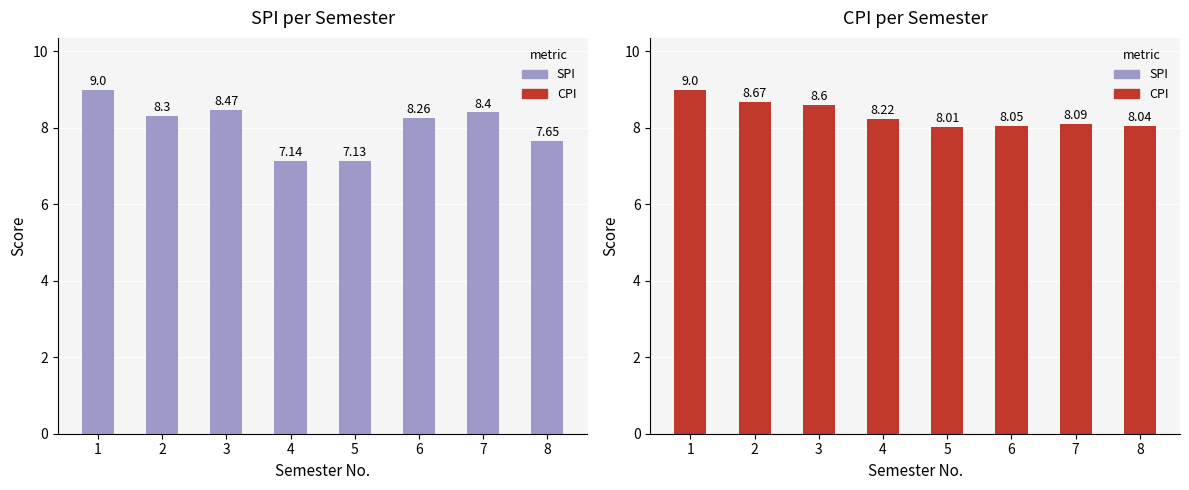

How many values in the SPI series are below 8?

3